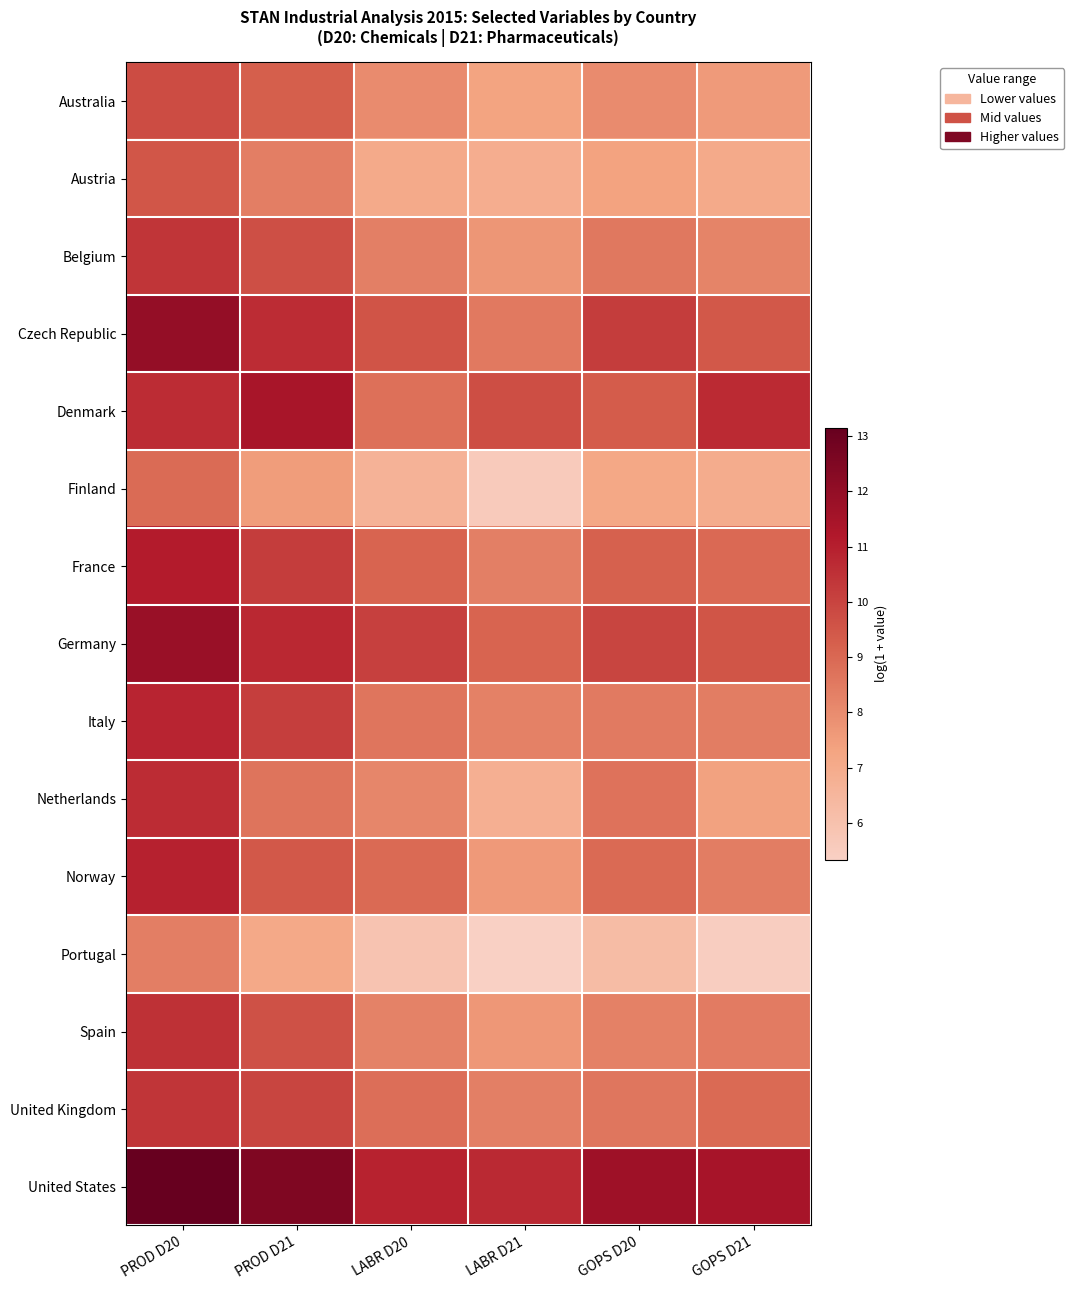

Which category has the highest value across all series?

PROD D20